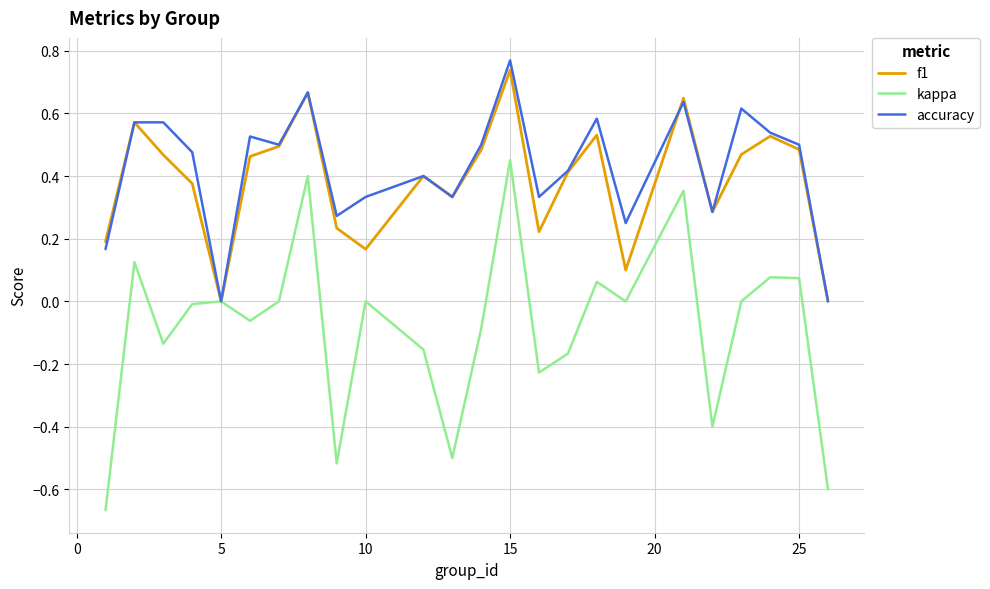

How many interior local peaks does the f1 series have?

7